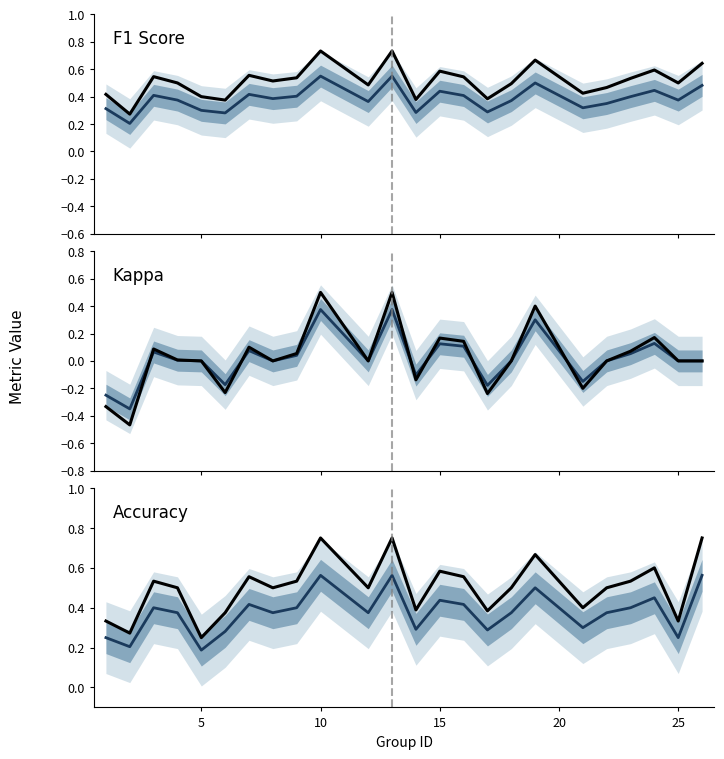

True or false: Kappa and F1 Score (secondary) intersect in this chart.

False